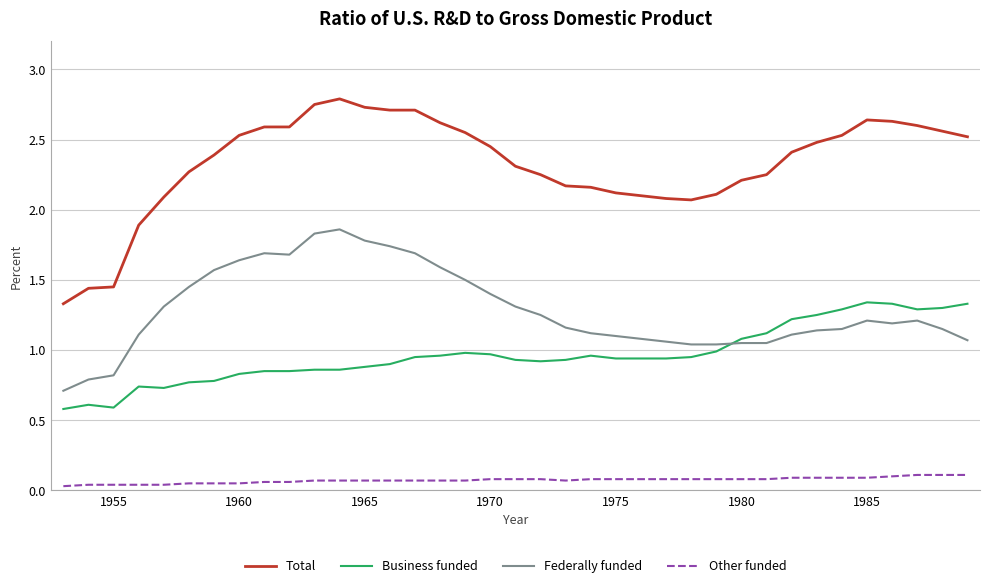

Which series has the largest total across all categories?

Total